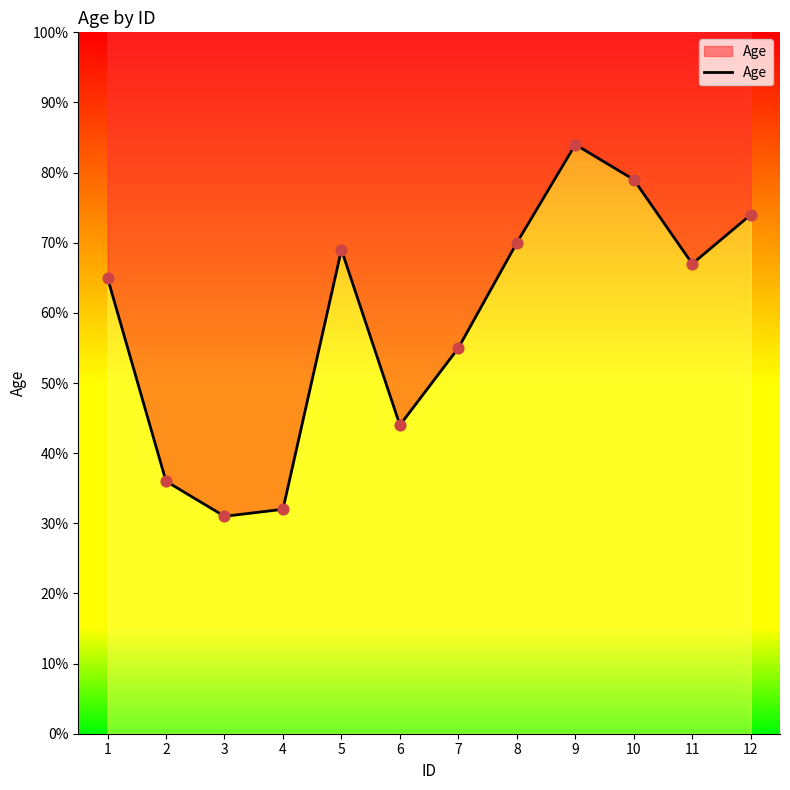

Between 9 and 6, which is larger?

9